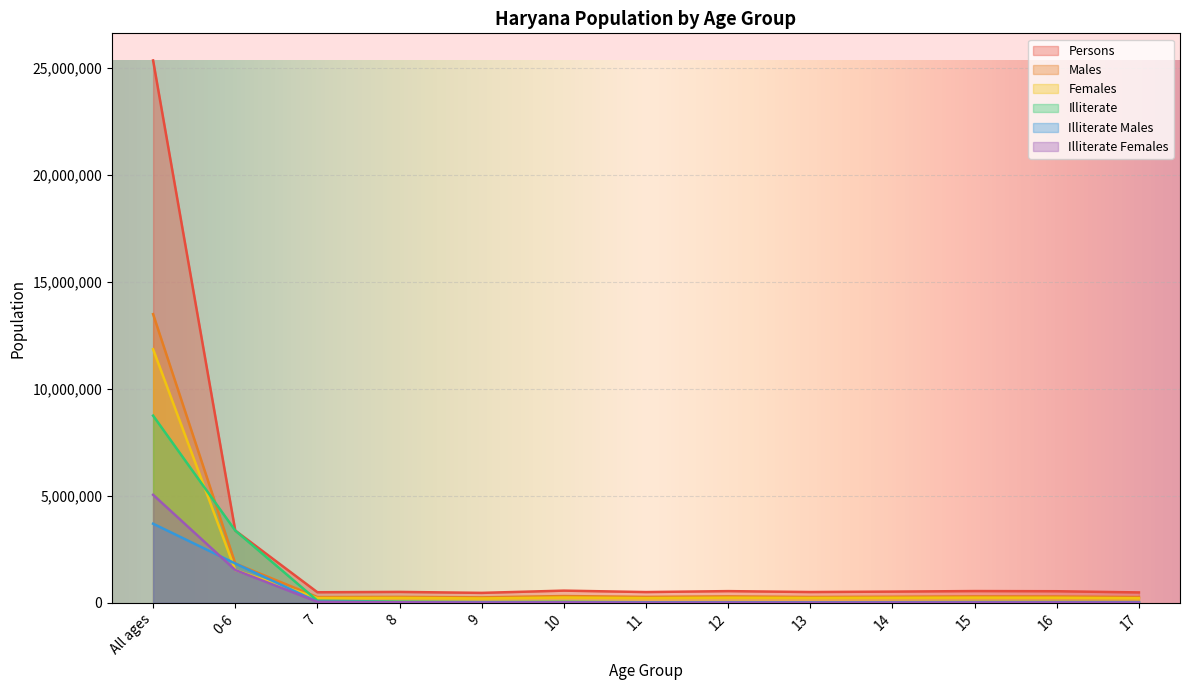

Rank the series by their maximum value, from highest to lowest.

Persons, Males, Females, Illiterate, Illiterate Females, Illiterate Males